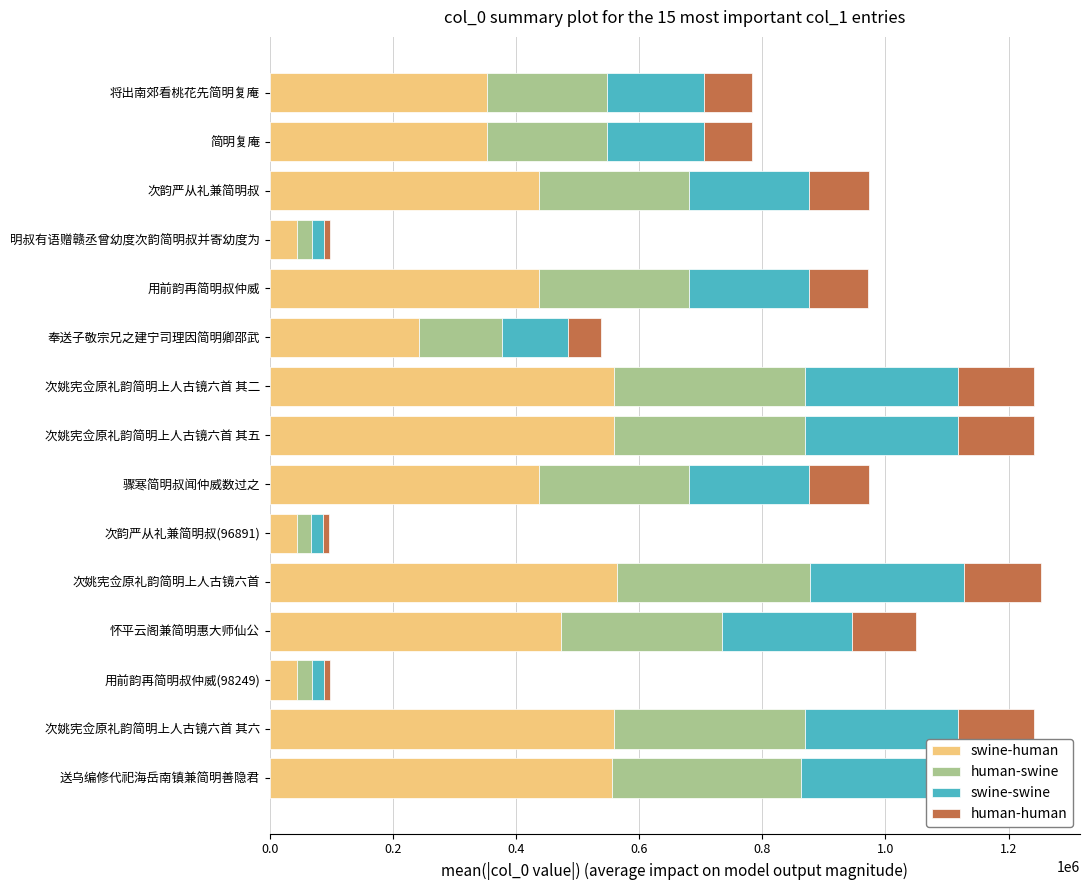

The value of swine-human at 怀平云阁兼简明惠大师仙公 is 795171.0. True or false?

False